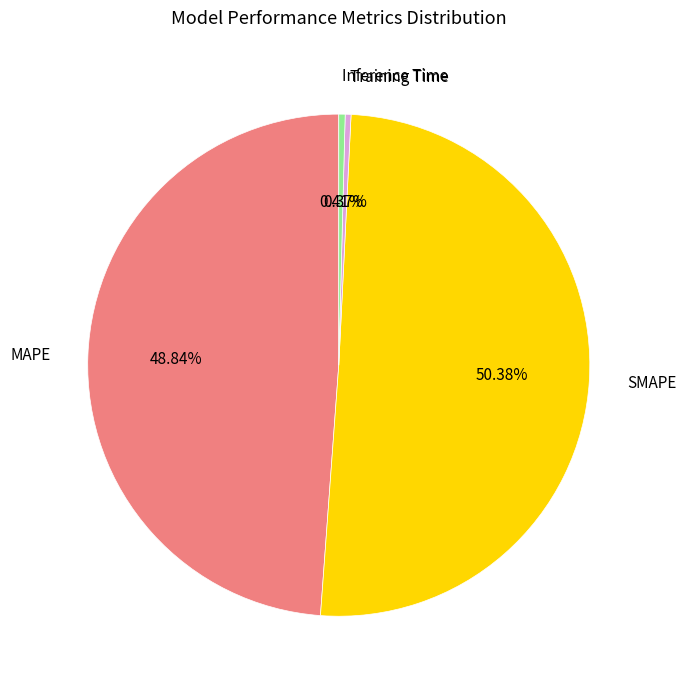

What is the largest slice in the pie chart?

SMAPE